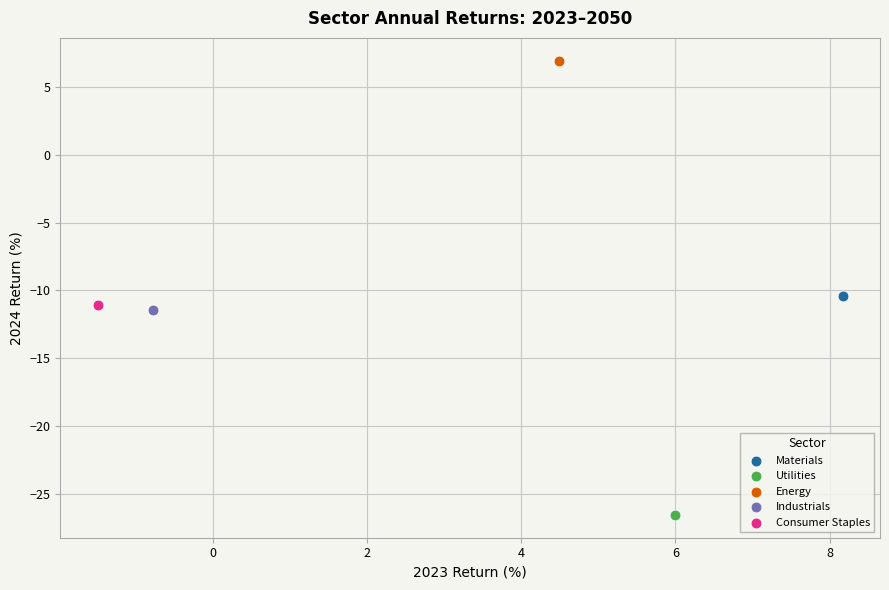

What are all the series names shown in the legend?

Materials, Utilities, Energy, Industrials, Consumer Staples